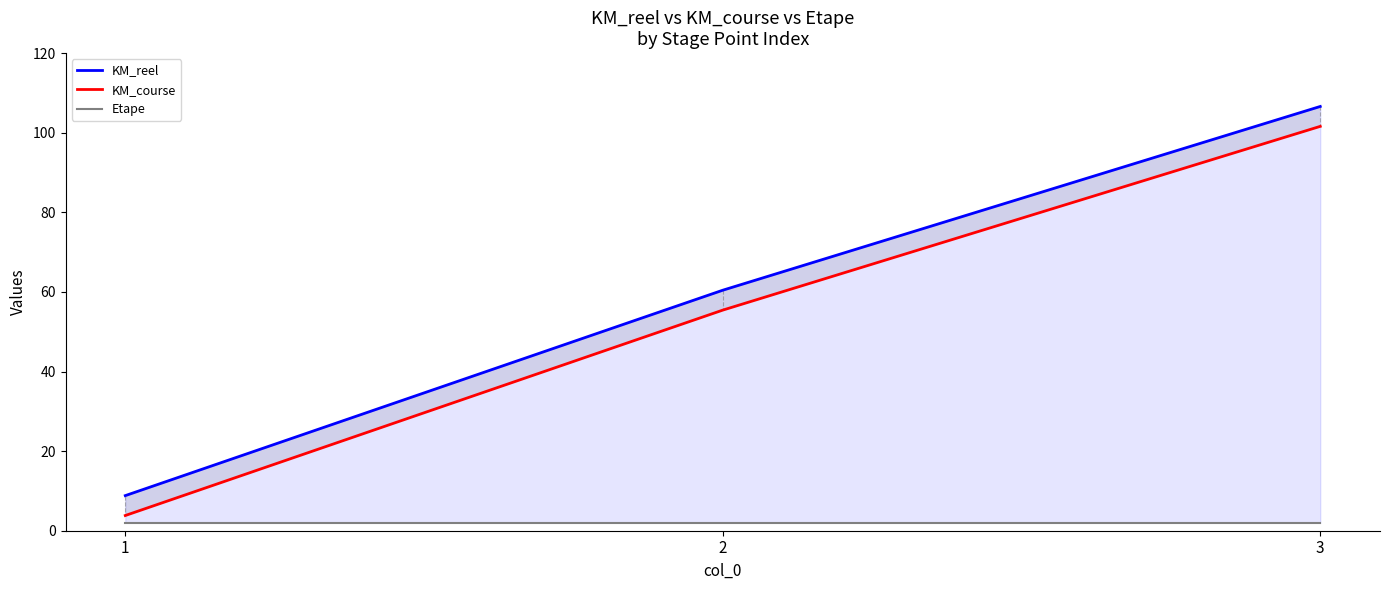

What is the total value across all series at 3?

210.2